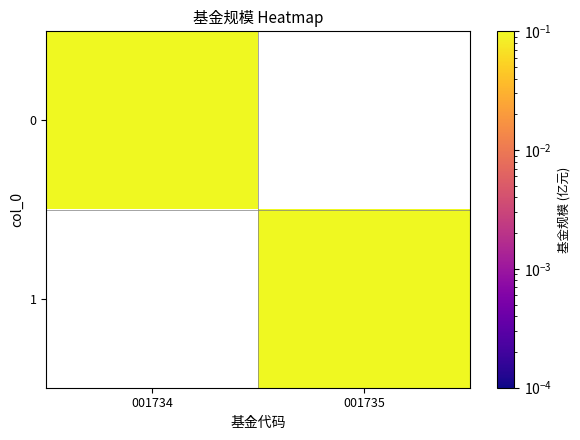

What is the spread (max minus min) of values at 001734?

0.1